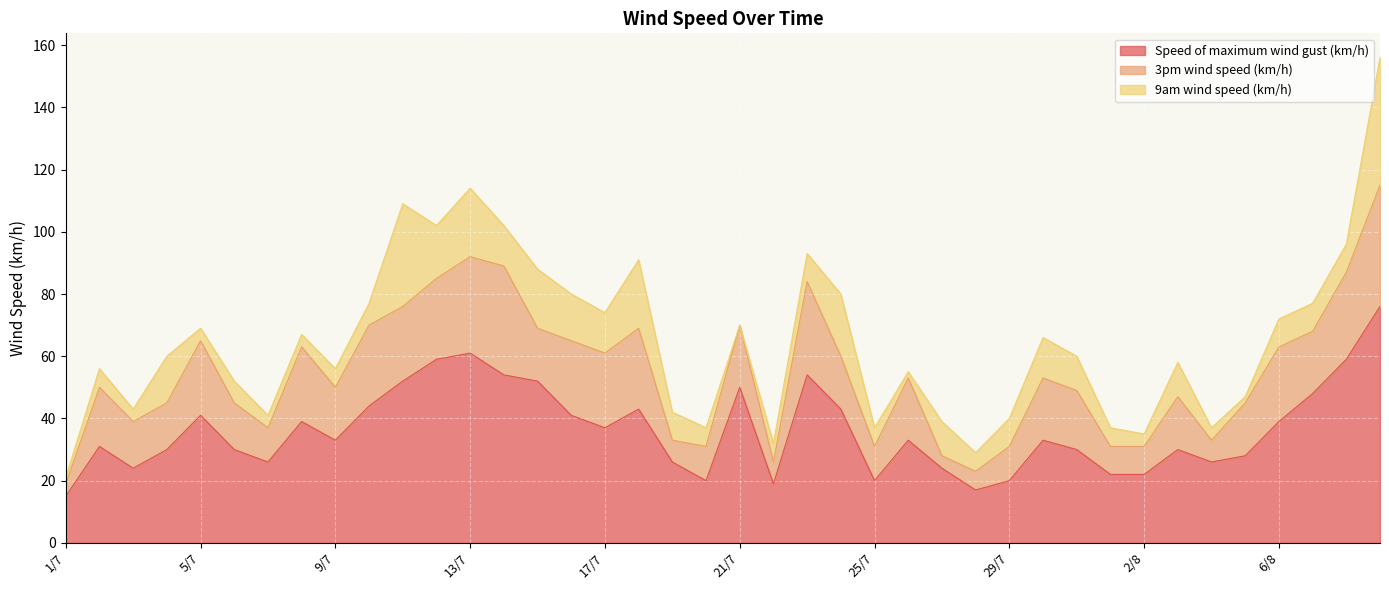

What is the difference between the maximum and minimum values in the 9am wind speed (km/h) series?

41